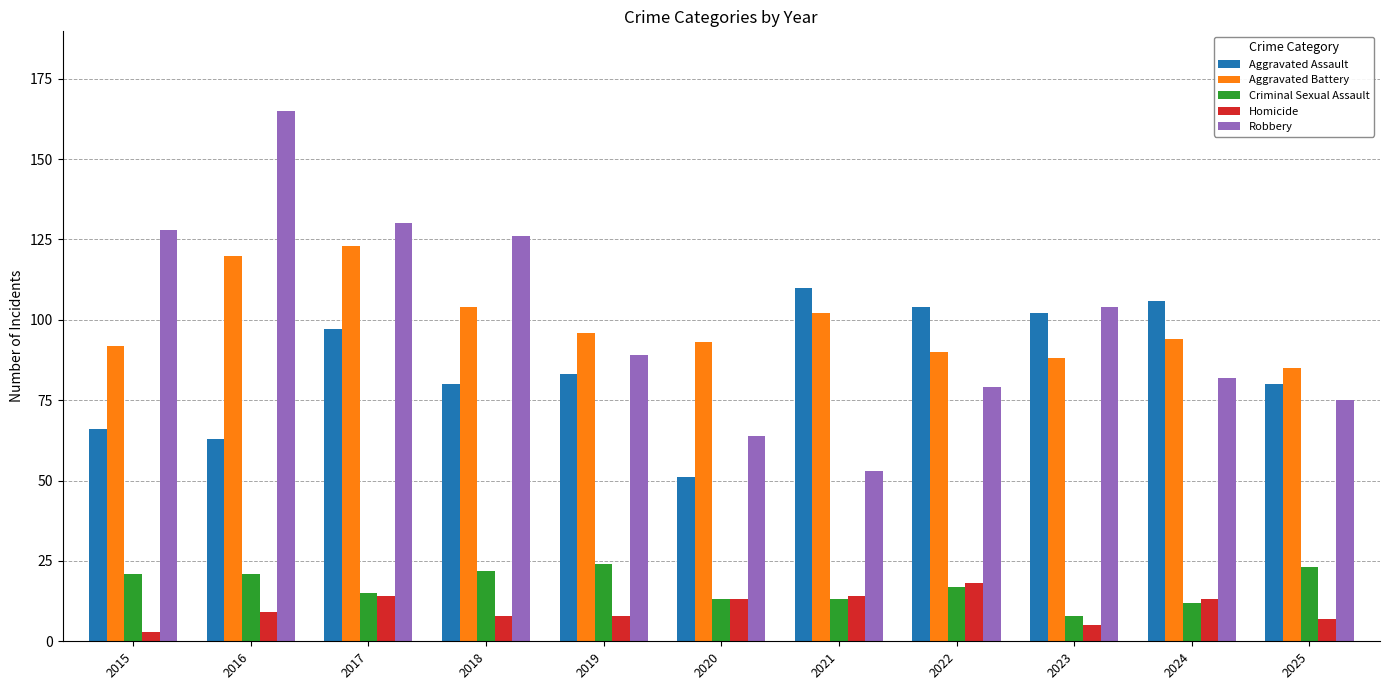

What is the lowest value of the Homicide series?

3